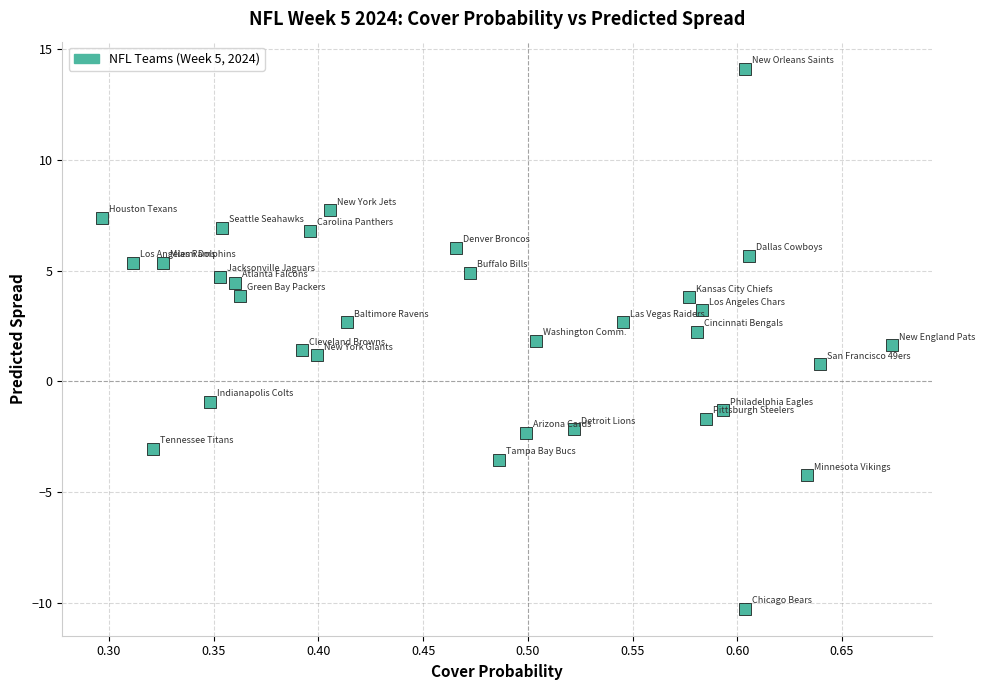

What is the range of Y values (max minus min)?

24.4